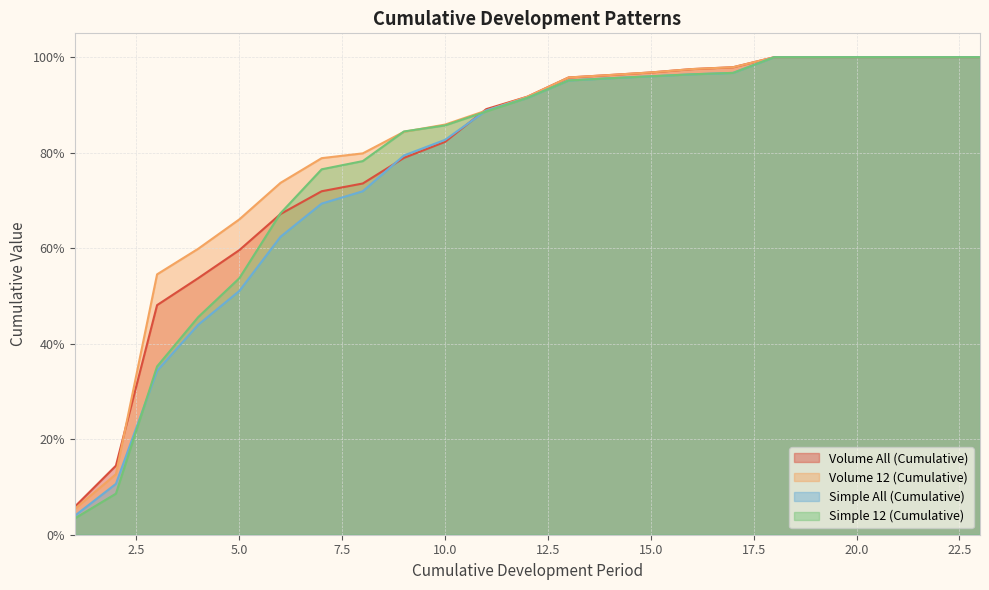

What is the lowest value of the Volume 12 (Cumulative) series?

0.1